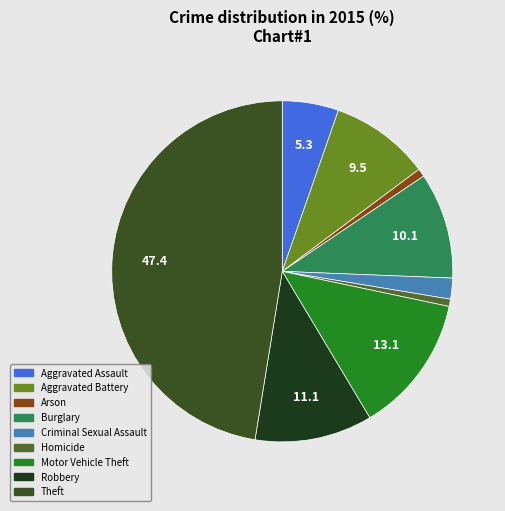

Is the sum of Burglary and Homicide greater than half?

No